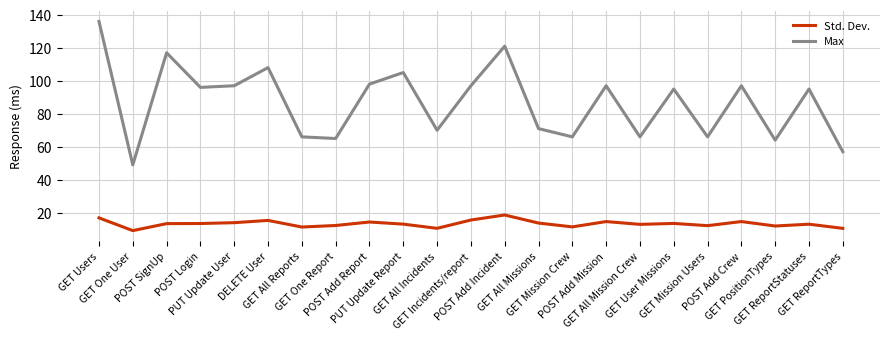

Which label corresponds to the smallest value in the chart?

GET One User